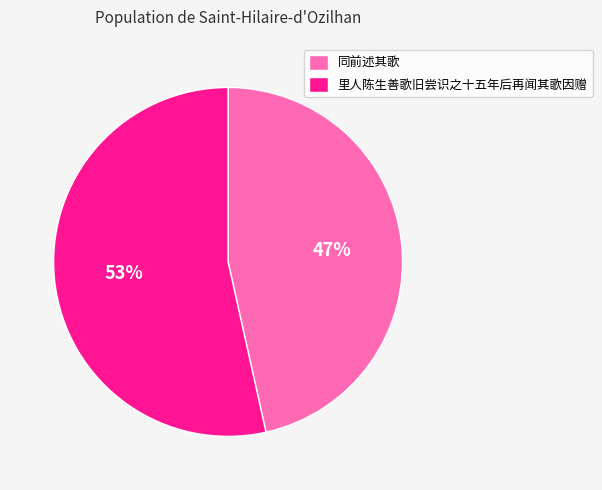

To the nearest percent, what is the combined percentage of 里人陈生善歌旧尝识之十五年后再闻其歌因赠 and 同前述其歌?

100%